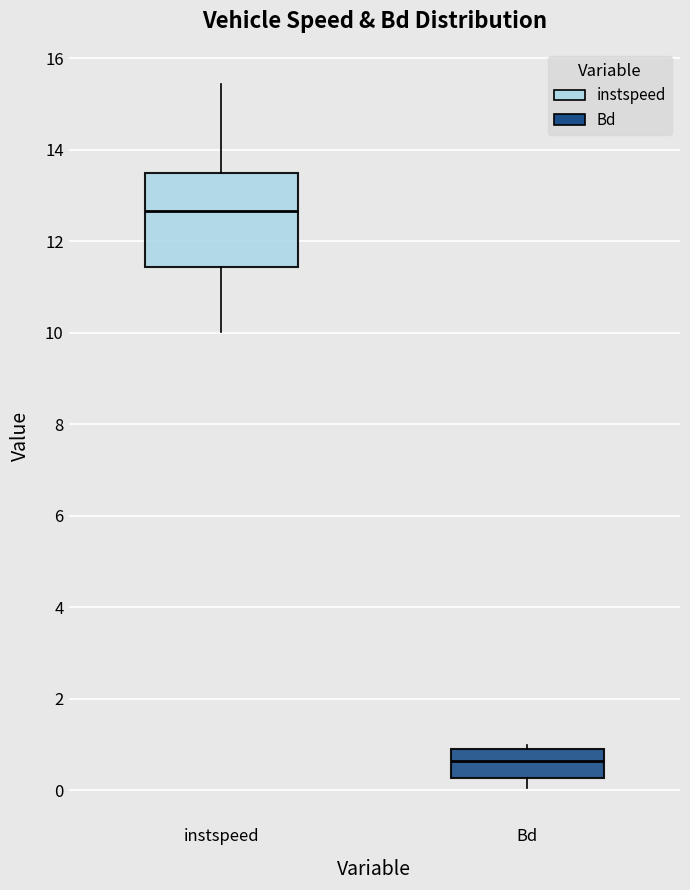

Reading left to right, read every box against the y-axis: the position of its median line, the range the box covers, and the ends of its whiskers. The values are not printed on the chart, so give them approximately, as read against the axis.

instspeed: median 12.6, box 11.4 to 13.4, whiskers 10.0 to 15.4
Bd: median 0.6, box 0.2 to 0.8, whiskers 0.0 to 1.0